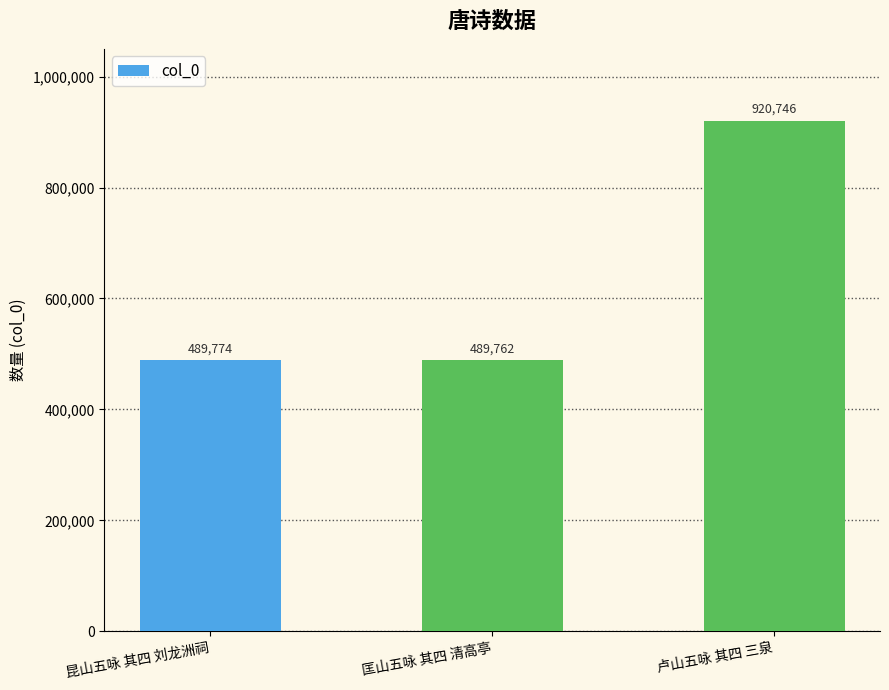

What is the approximate value at 卢山五咏 其四 三泉, to the nearest 50?

920750